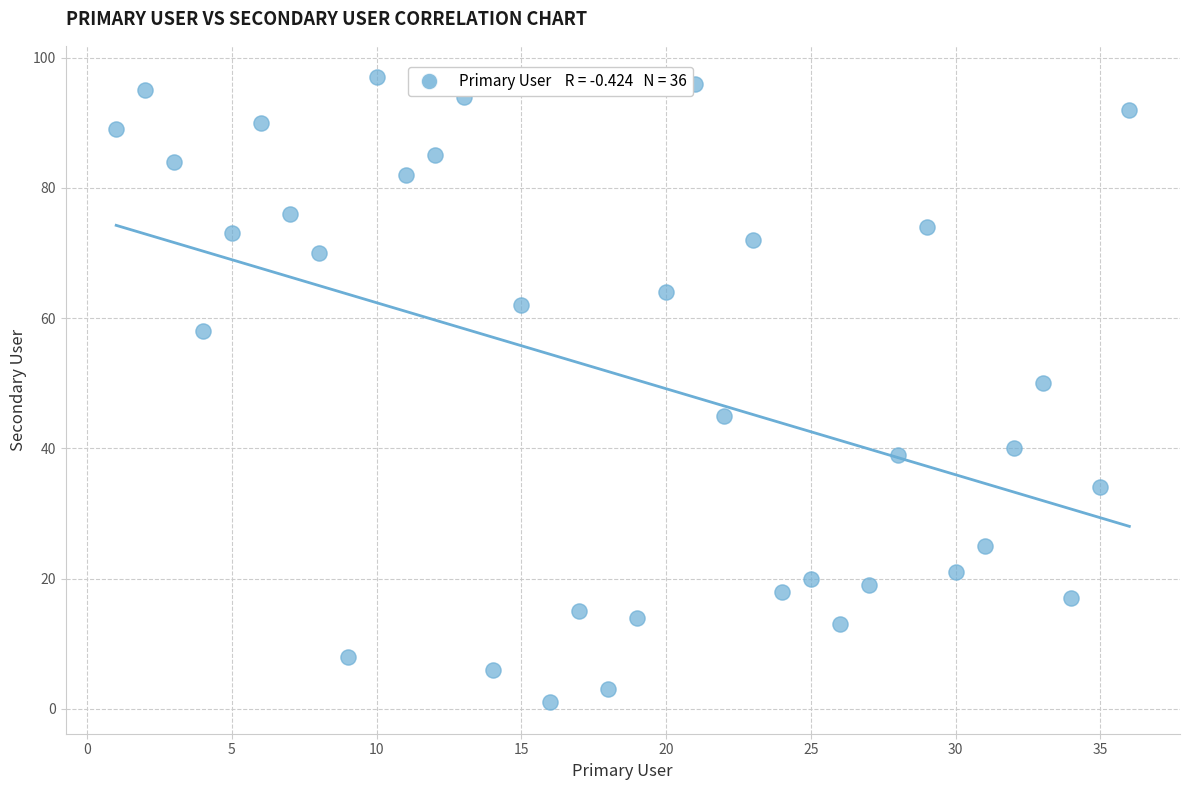

What is the range of X values (max minus min)?

35